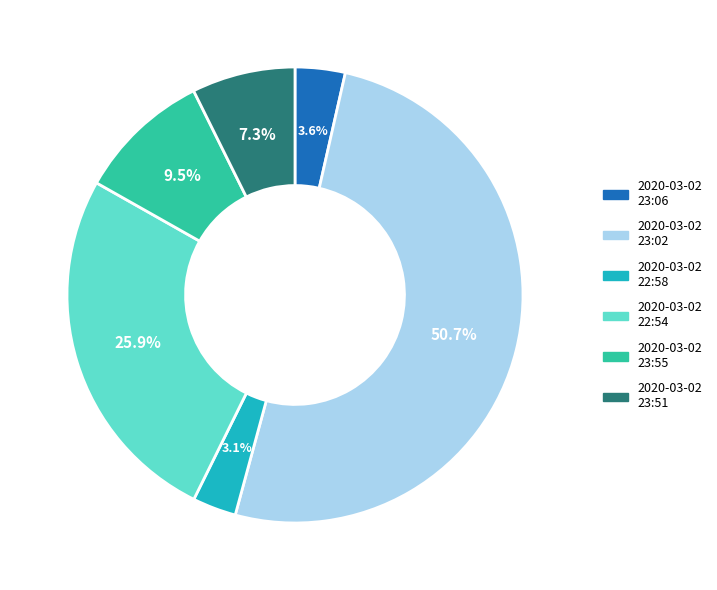

Does any single category account for the majority?

Yes